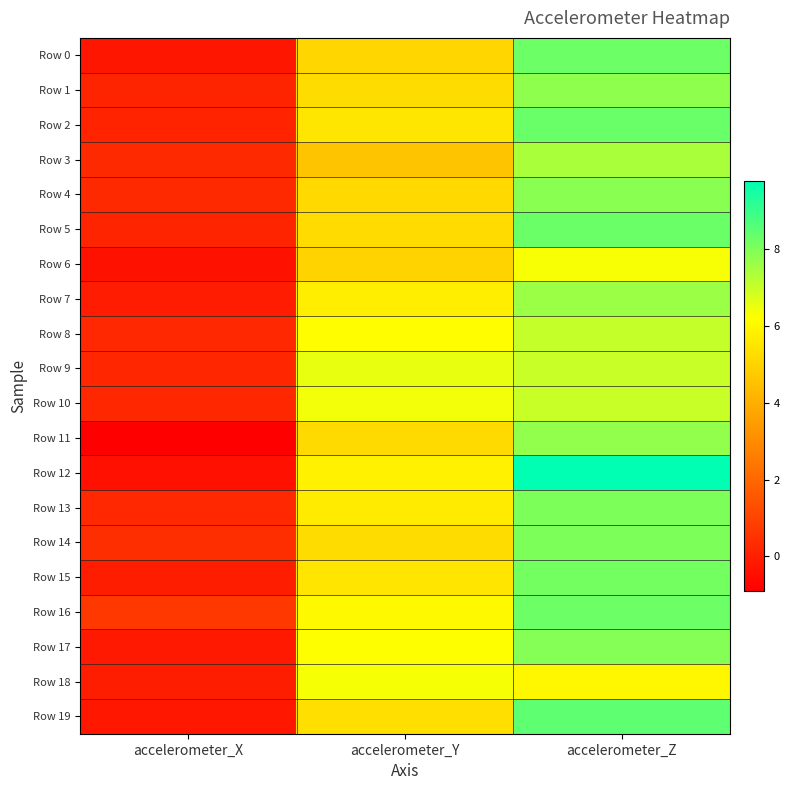

Reading left to right, transcribe all the data shown in this chart.

Row 0: accelerometer_X=-0.3	accelerometer_Y=5.1	accelerometer_Z=8.3
Row 1: accelerometer_X=0.1	accelerometer_Y=5.3	accelerometer_Z=7.8
Row 2: accelerometer_X=0.1	accelerometer_Y=5.5	accelerometer_Z=8.3
Row 3: accelerometer_X=0.3	accelerometer_Y=4.6	accelerometer_Z=7.4
Row 4: accelerometer_X=0.3	accelerometer_Y=5.2	accelerometer_Z=7.9
Row 5: accelerometer_X=0.1	accelerometer_Y=5.2	accelerometer_Z=8.3
Row 6: accelerometer_X=-0.4	accelerometer_Y=5.0	accelerometer_Z=6.3
Row 7: accelerometer_X=-0.1	accelerometer_Y=5.8	accelerometer_Z=7.6
Row 8: accelerometer_X=0.2	accelerometer_Y=6.2	accelerometer_Z=7.0
Row 9: accelerometer_X=0.2	accelerometer_Y=6.6	accelerometer_Z=7.0
Row 10: accelerometer_X=0.2	accelerometer_Y=6.4	accelerometer_Z=7.0
Row 11: accelerometer_X=-0.9	accelerometer_Y=5.2	accelerometer_Z=7.8
Row 12: accelerometer_X=-0.4	accelerometer_Y=5.8	accelerometer_Z=9.8
Row 13: accelerometer_X=0.2	accelerometer_Y=5.7	accelerometer_Z=8.0
Row 14: accelerometer_X=0.4	accelerometer_Y=5.3	accelerometer_Z=8.0
Row 15: accelerometer_X=-0.1	accelerometer_Y=5.5	accelerometer_Z=8.1
Row 16: accelerometer_X=0.7	accelerometer_Y=6.1	accelerometer_Z=8.3
Row 17: accelerometer_X=-0.2	accelerometer_Y=6.2	accelerometer_Z=7.9
Row 18: accelerometer_X=-0.1	accelerometer_Y=6.3	accelerometer_Z=6.0
Row 19: accelerometer_X=-0.2	accelerometer_Y=5.3	accelerometer_Z=8.5